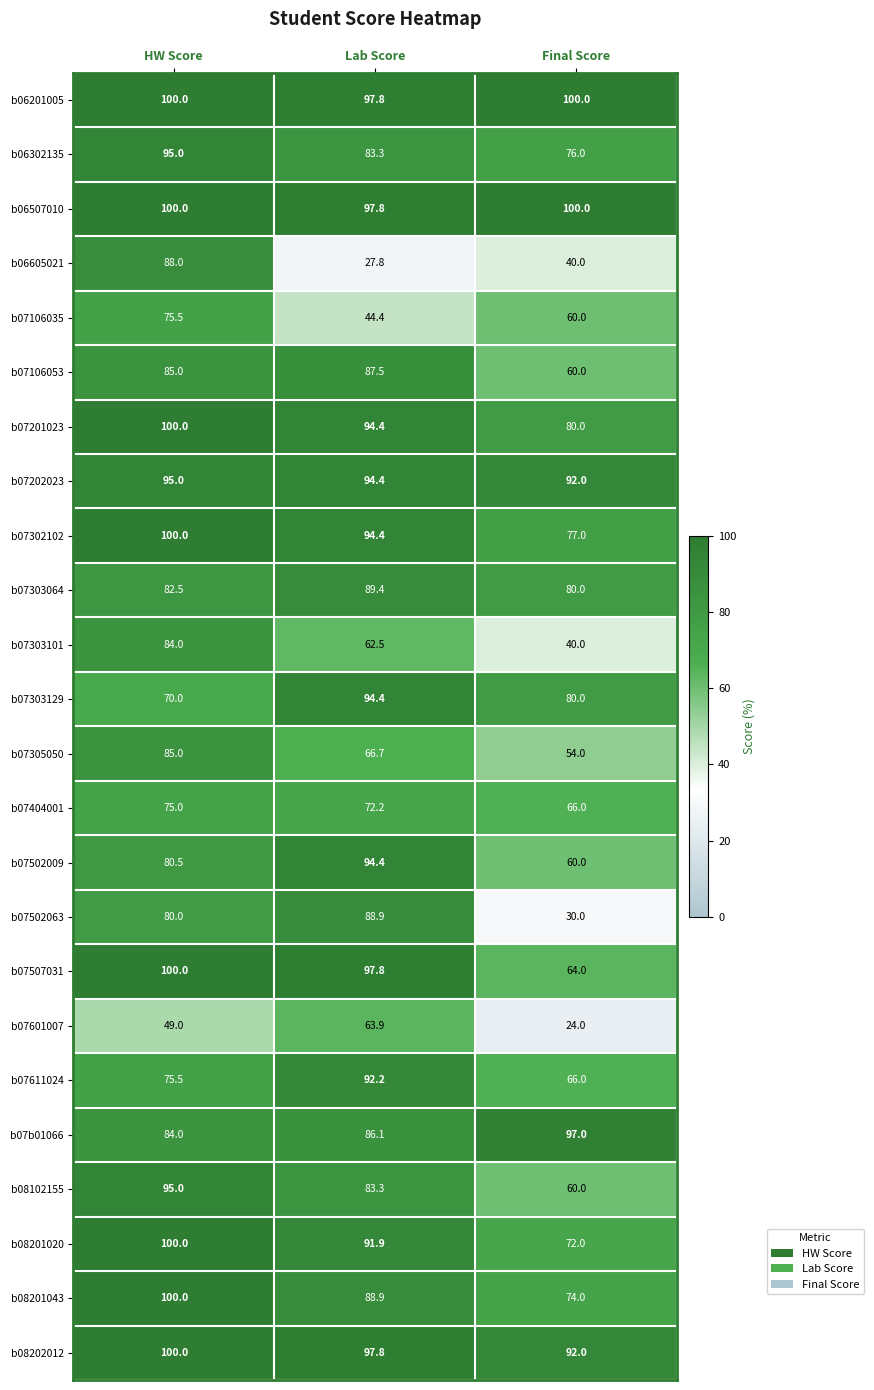

Is it true that b07305050 equals 54.0 at Final Score?

True